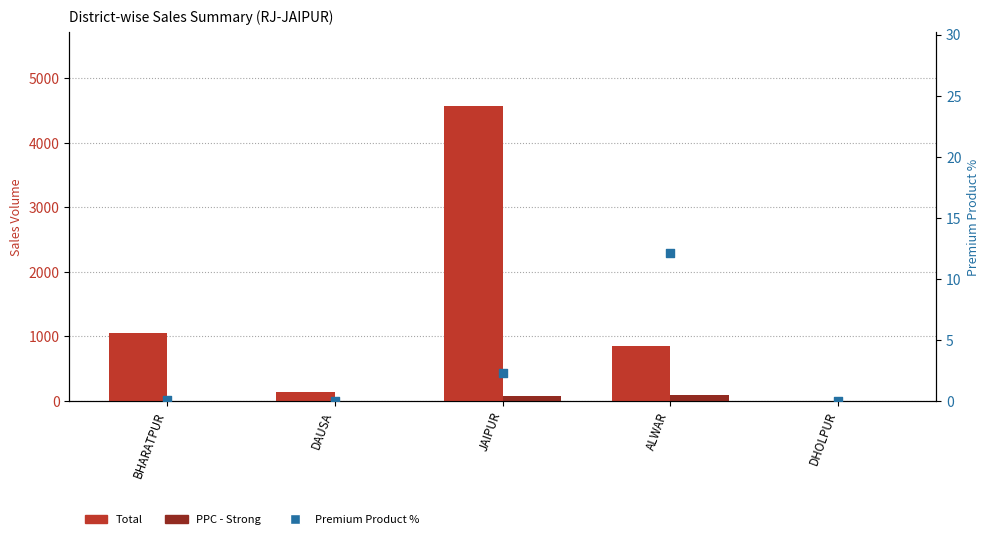

What are all the series names shown in the legend?

Total, PPC - Strong, Premium Product %